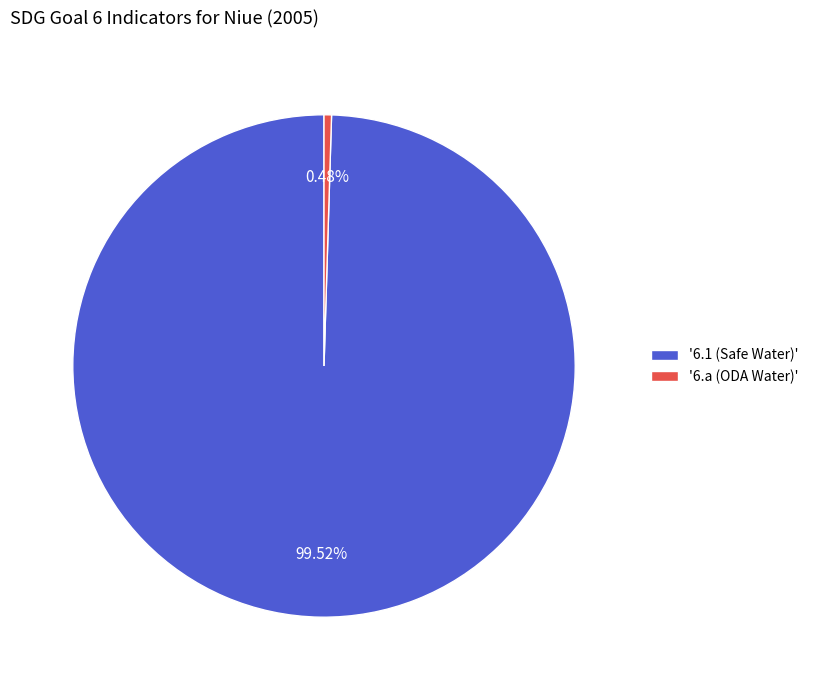

Is the sum of '6.a (ODA Water)' and '6.1 (Safe Water)' greater than half?

Yes